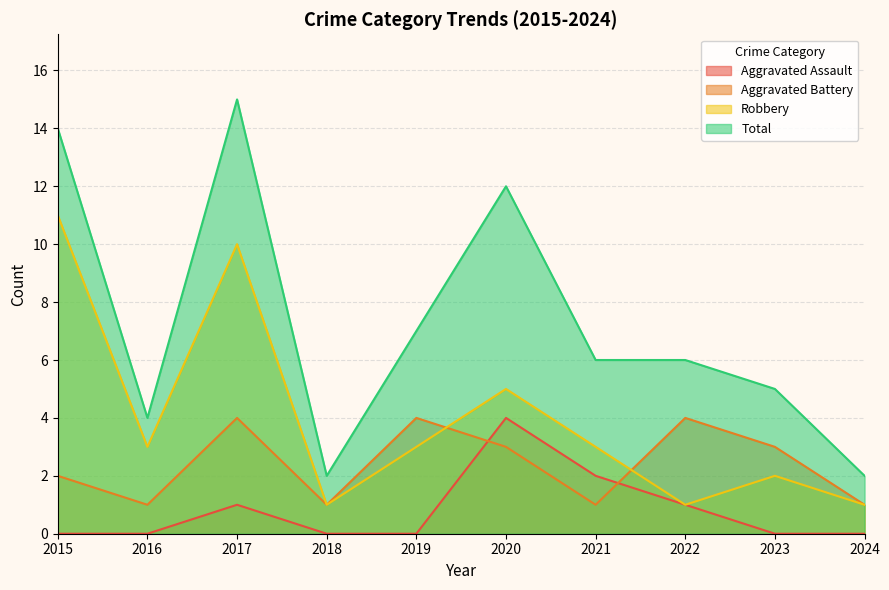

Which has a higher value, 2020 or 2017?

2020